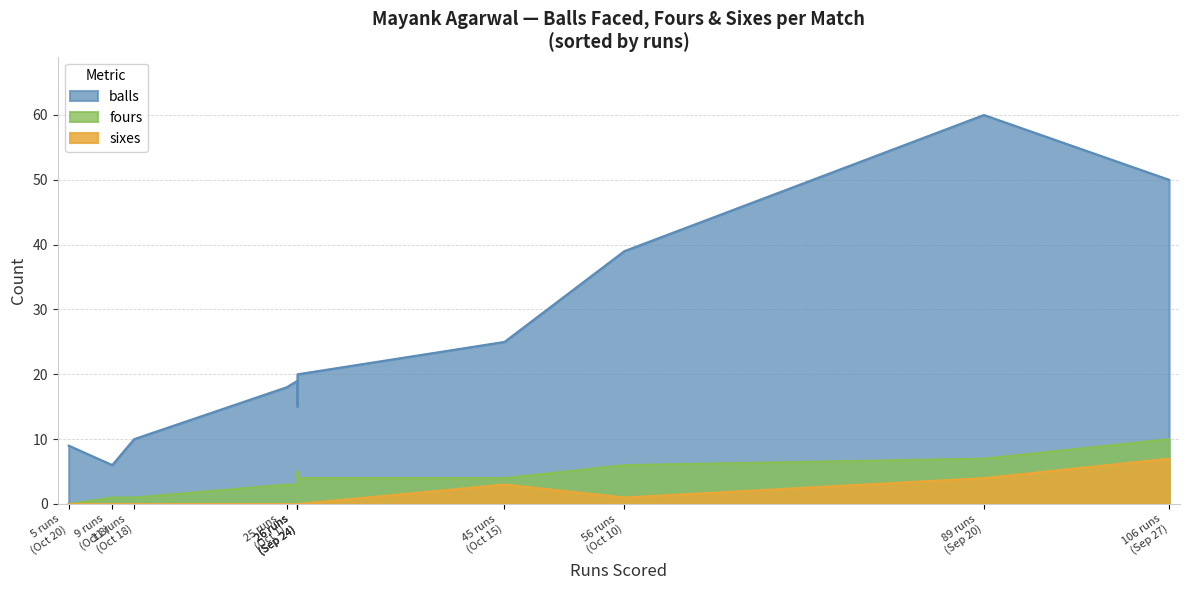

At which category does fours reach its first local valley?

Sep 24